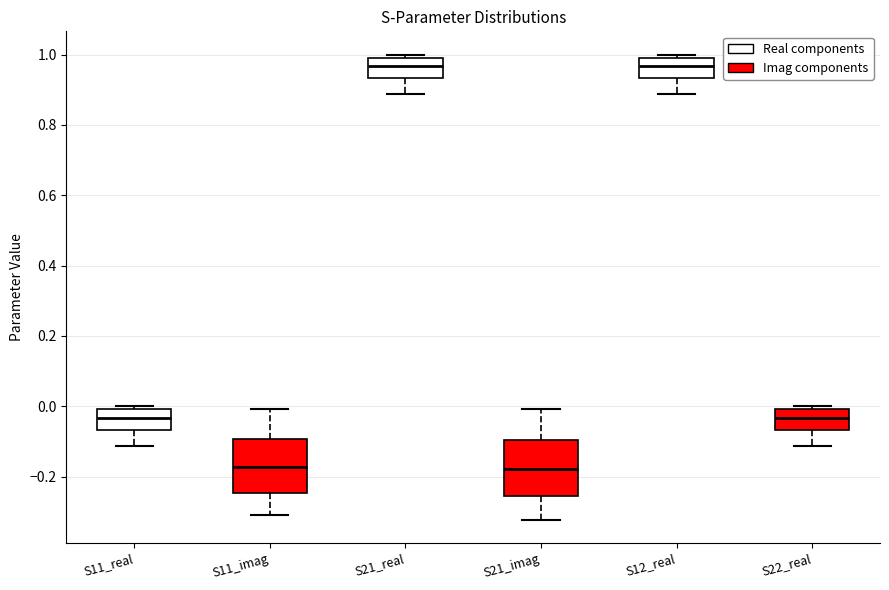

Where is the lower edge of the box for S21_real on the y-axis? The values are not printed on the chart, so give them approximately, as read against the axis.

0.94